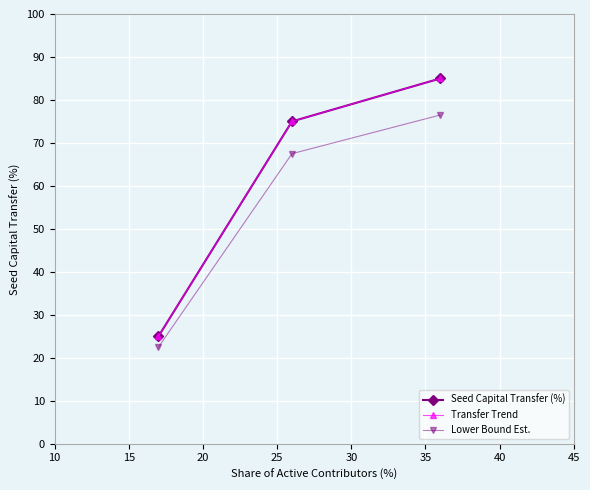

Does the chart have visible grid lines?

Yes